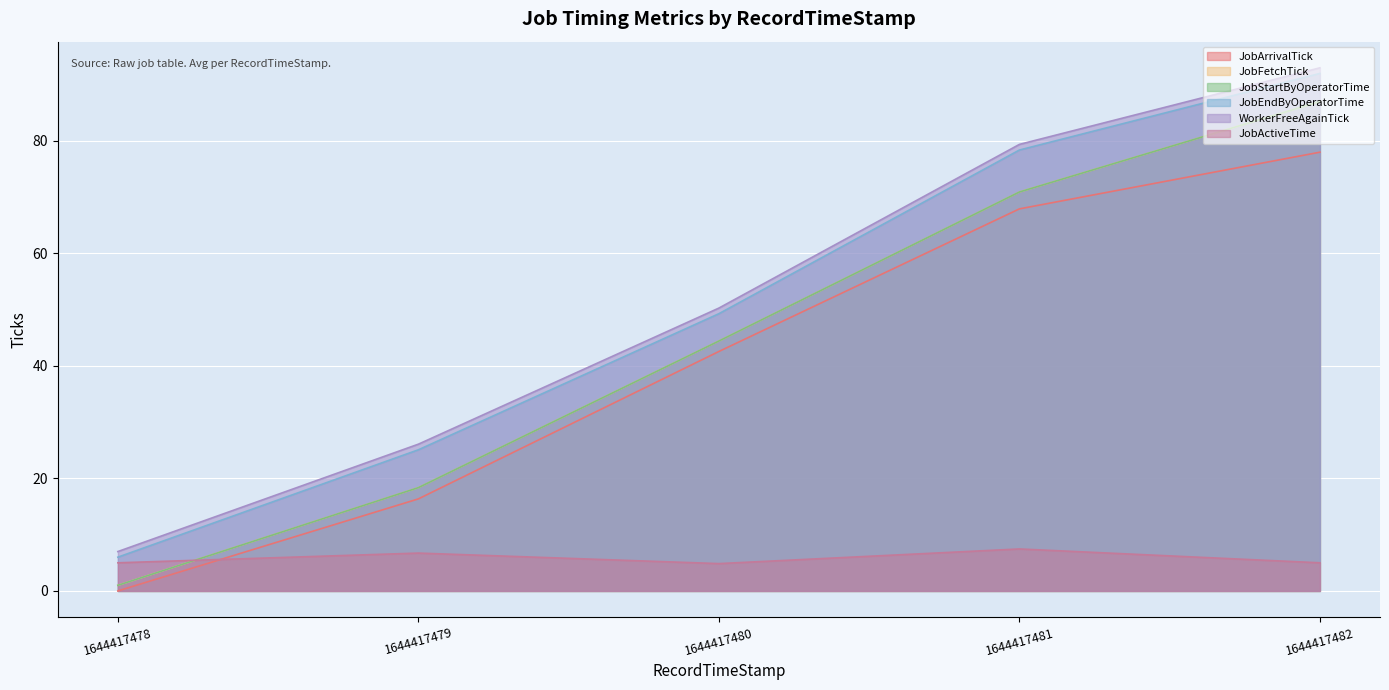

Where does the JobEndByOperatorTime series first go above 42?

1644417480